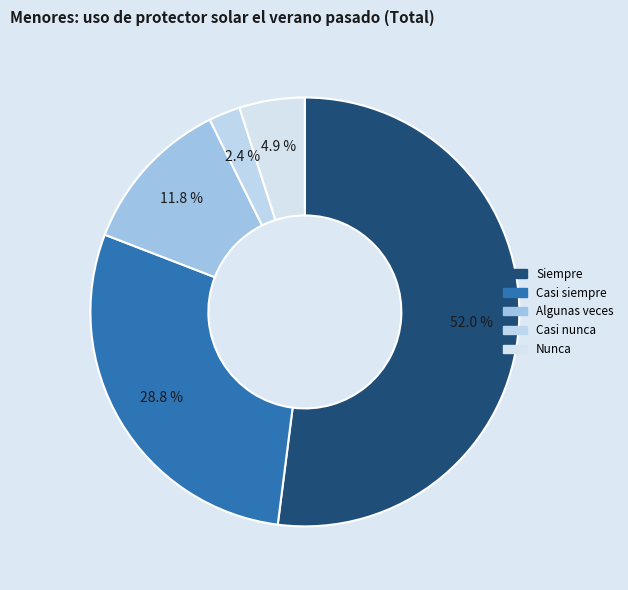

Count the number of slices in the pie.

5